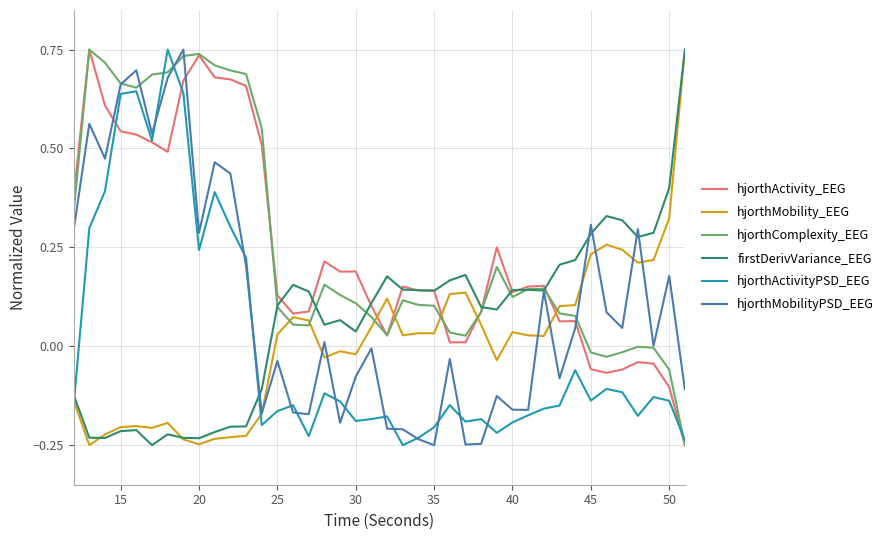

True or false: hjorthMobilityPSD_EEG and hjorthActivity_EEG cross at least once.

True